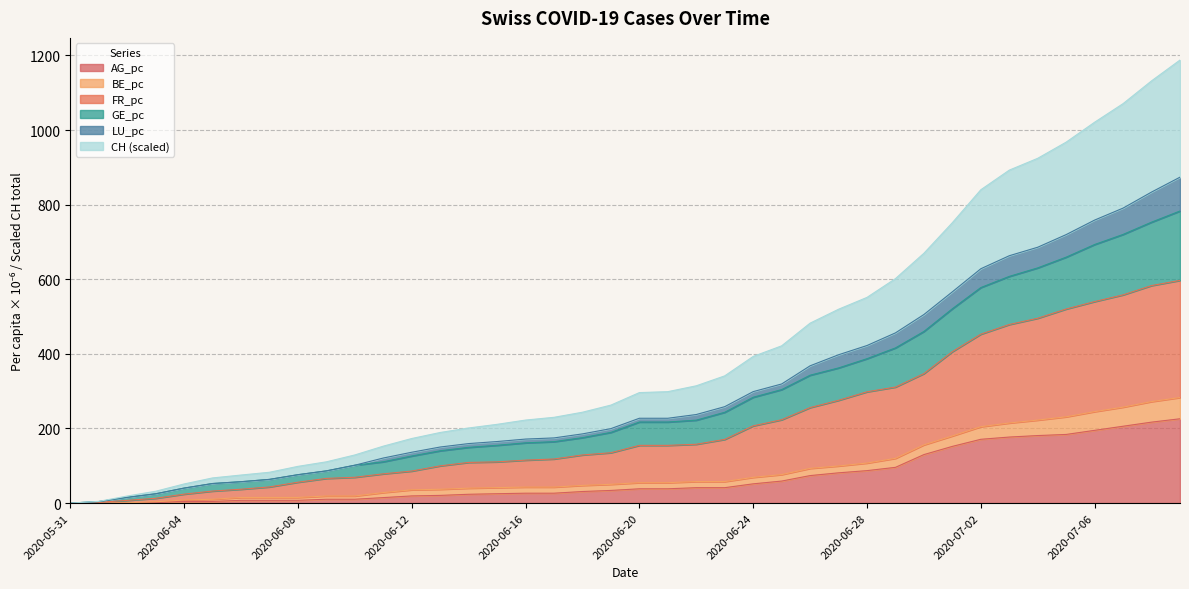

The value of AG_pc at 2020-05-31 is 0.0. True or false?

True